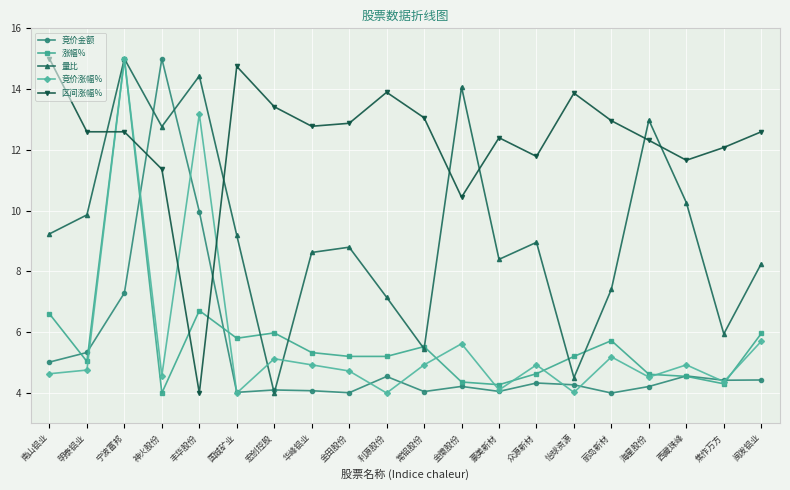

True or false: 涨幅% and 区间涨幅% intersect in this chart.

True